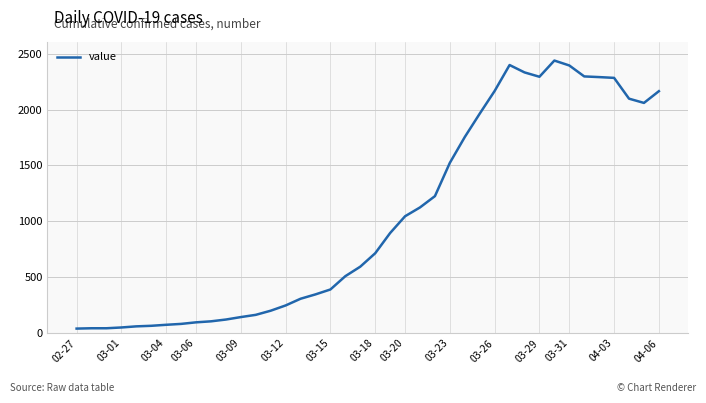

What is the greatest value displayed?

2438